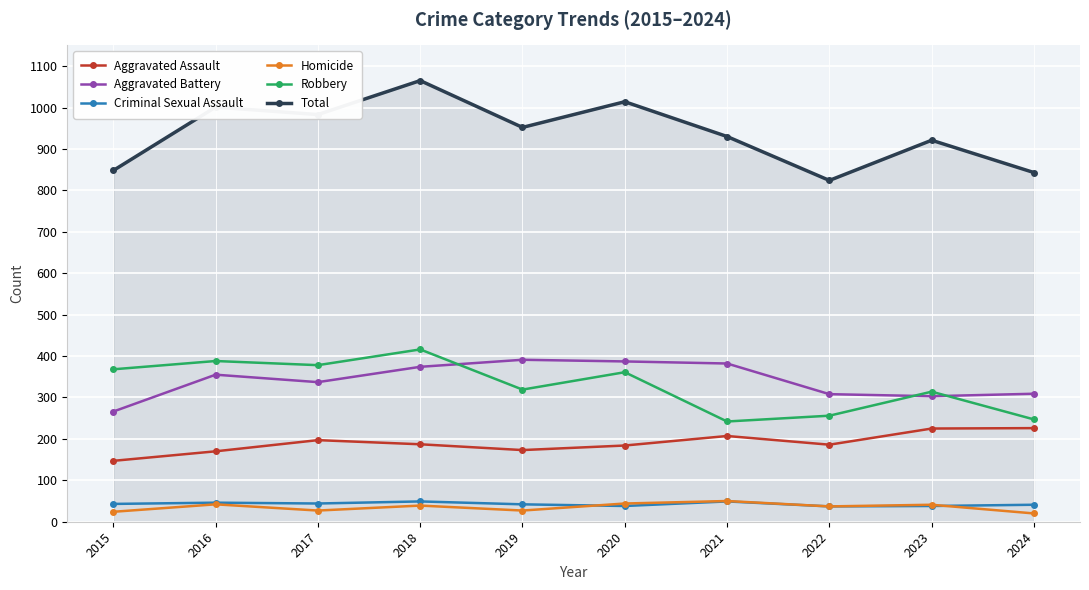

Where is the first local minimum for Homicide?

2017